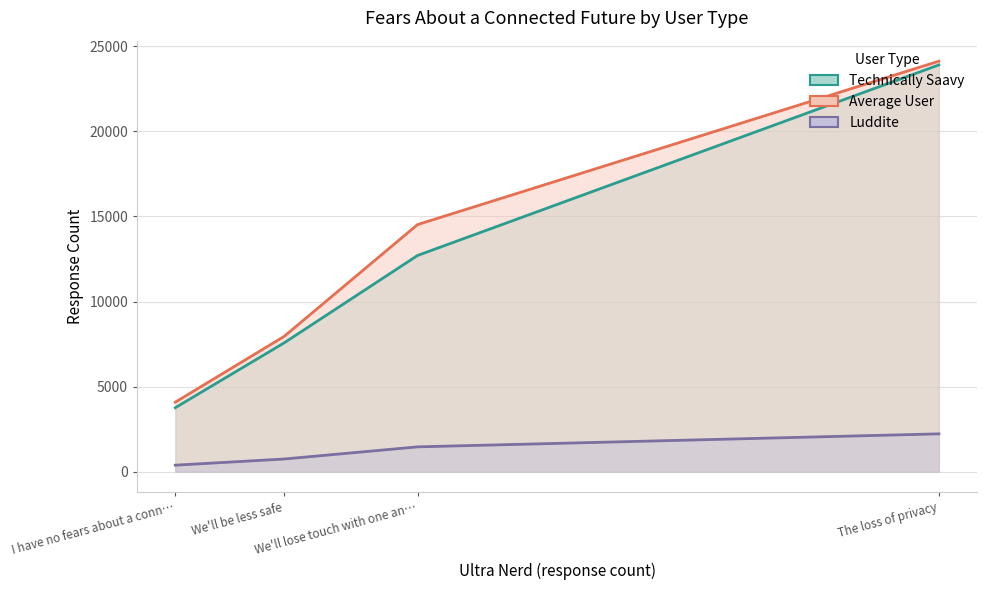

The Luddite series shows 818 at We'll lose touch with one another. True or false?

False